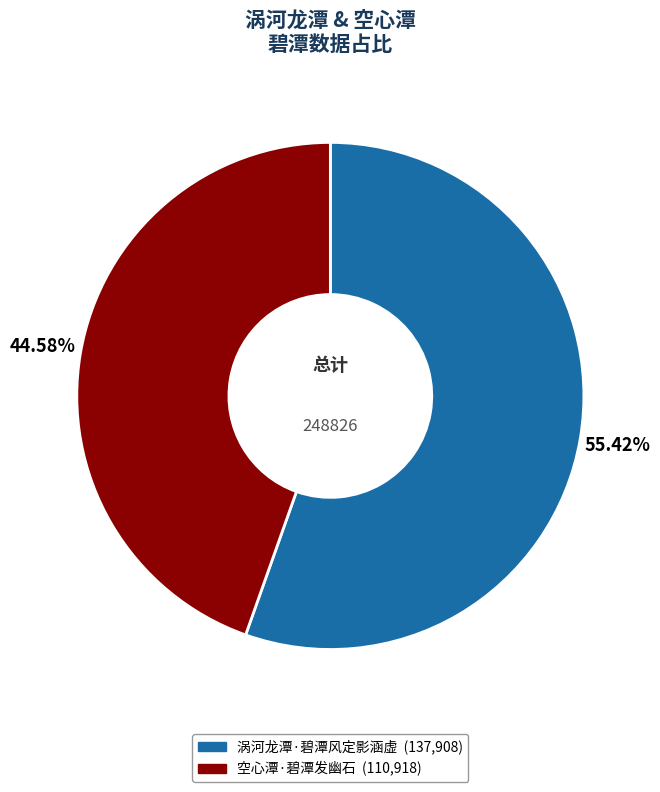

What is the majority slice?

涡河龙潭·碧潭风定影涵虚